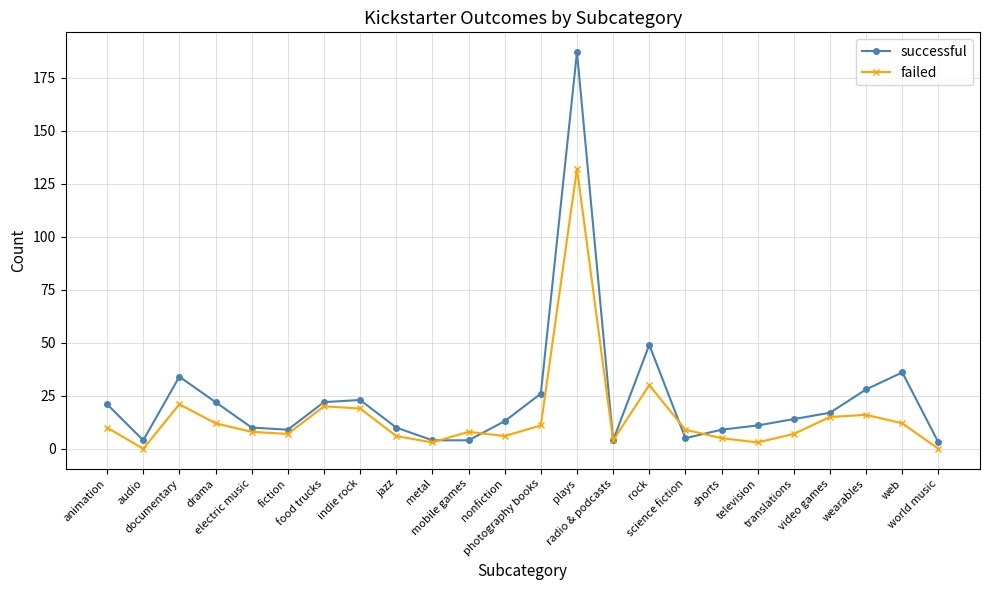

At which category is the sum across all series the highest?

plays